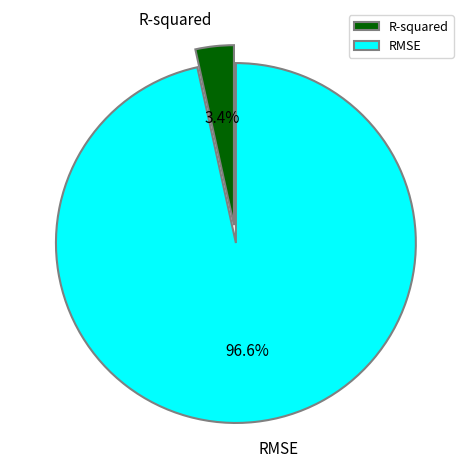

Which category has the smallest portion of the pie?

R-squared